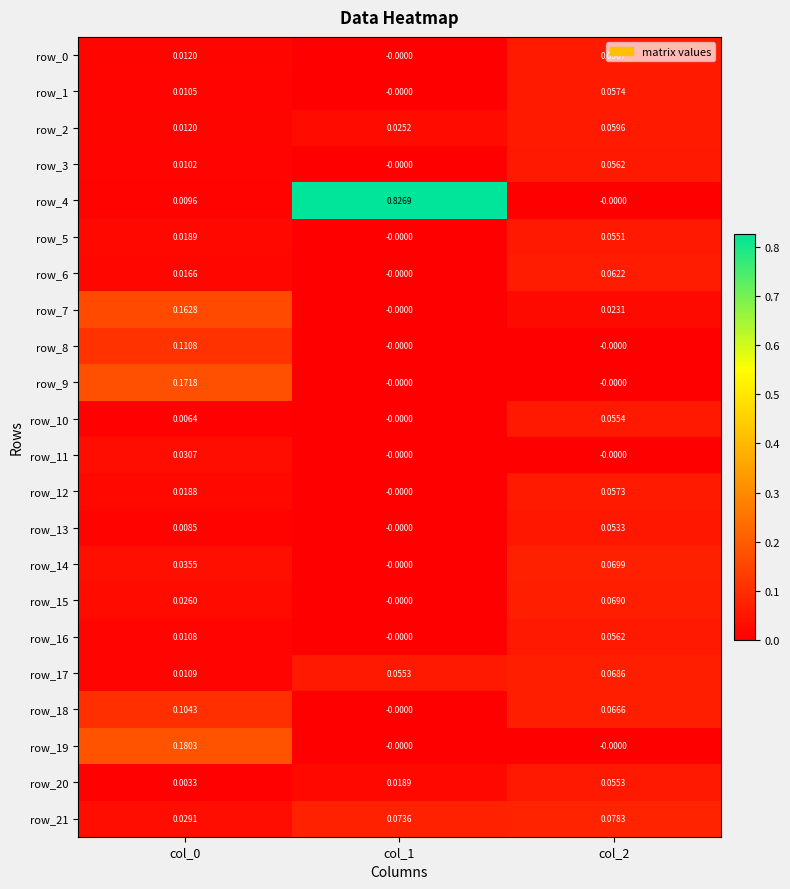

At which label does row_1 reach its peak?

col_2